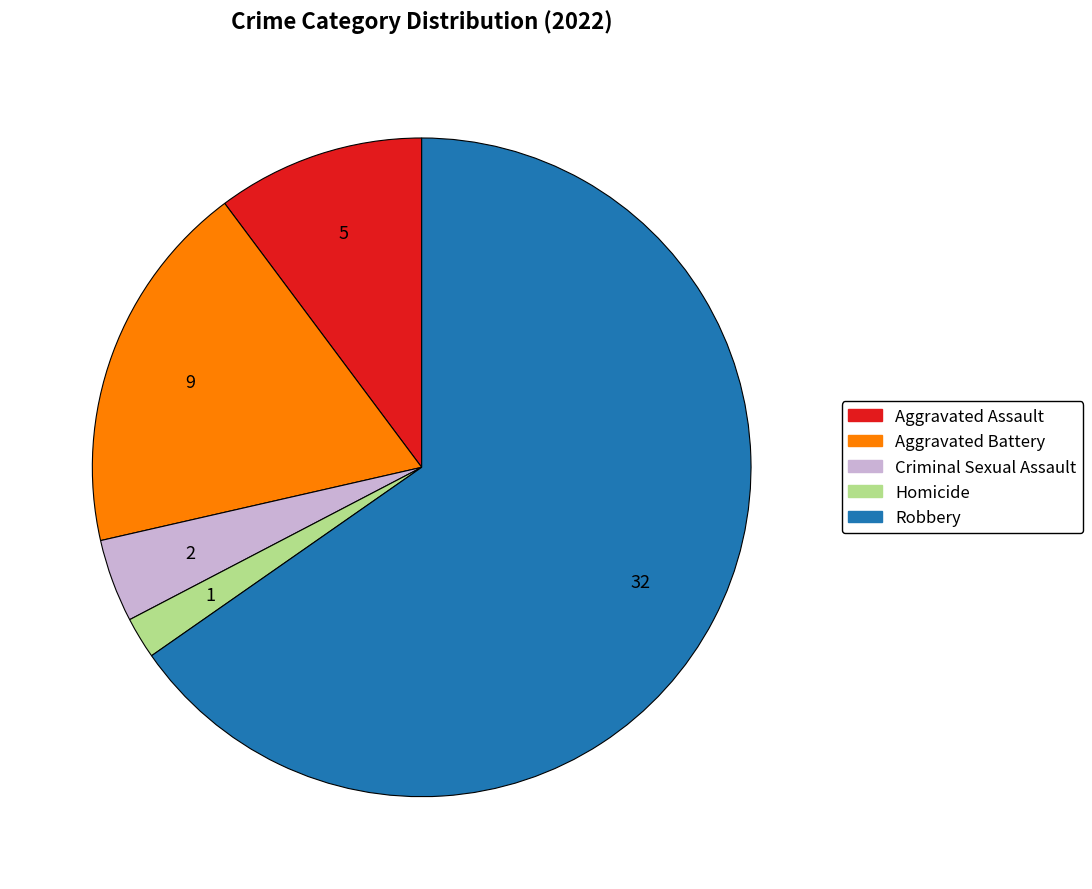

True or false: Aggravated Assault accounts for 3% of the total.

False